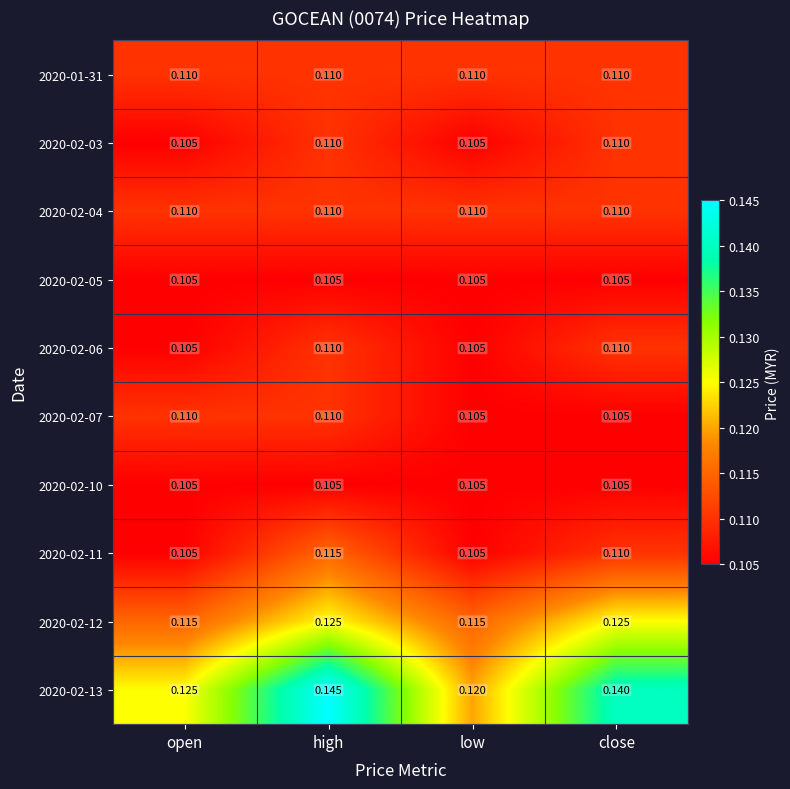

Which category has the lowest value in the 2020-02-13 series?

low